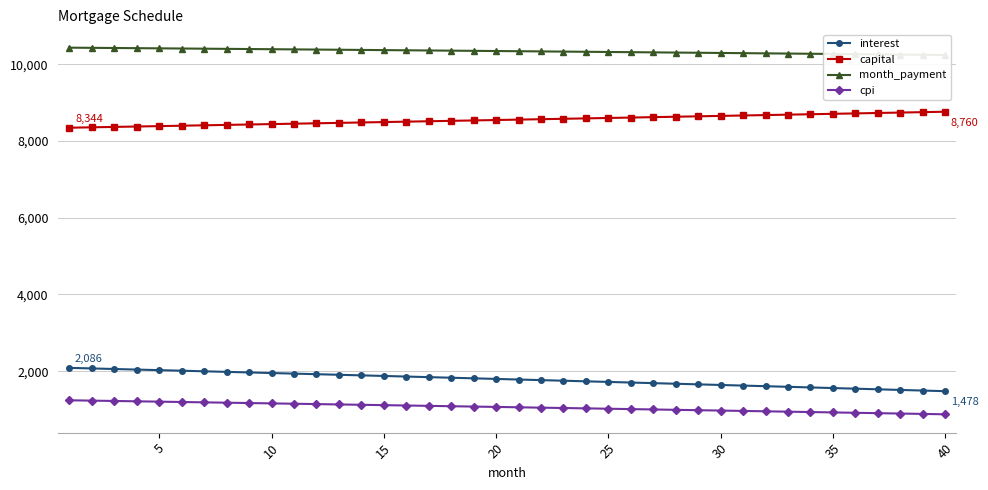

What is the lowest value of the interest series?

1478.3